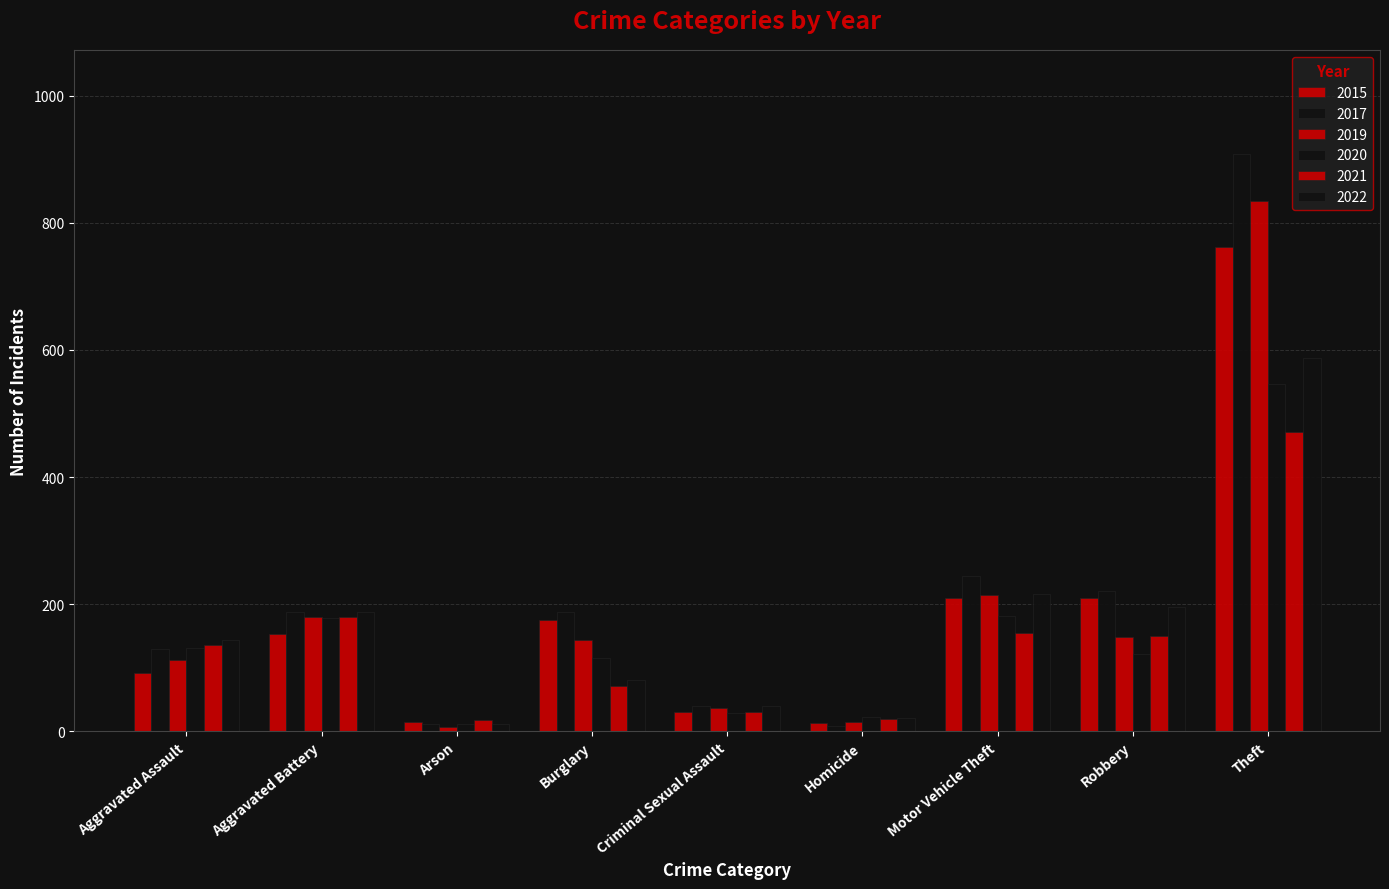

How many bars are there in each group?

6